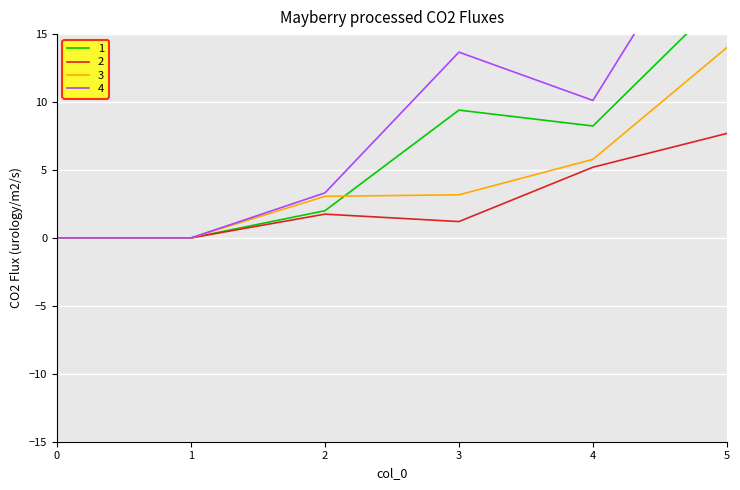

Rank the series by their average value, from lowest to highest.

2, 3, 1, 4